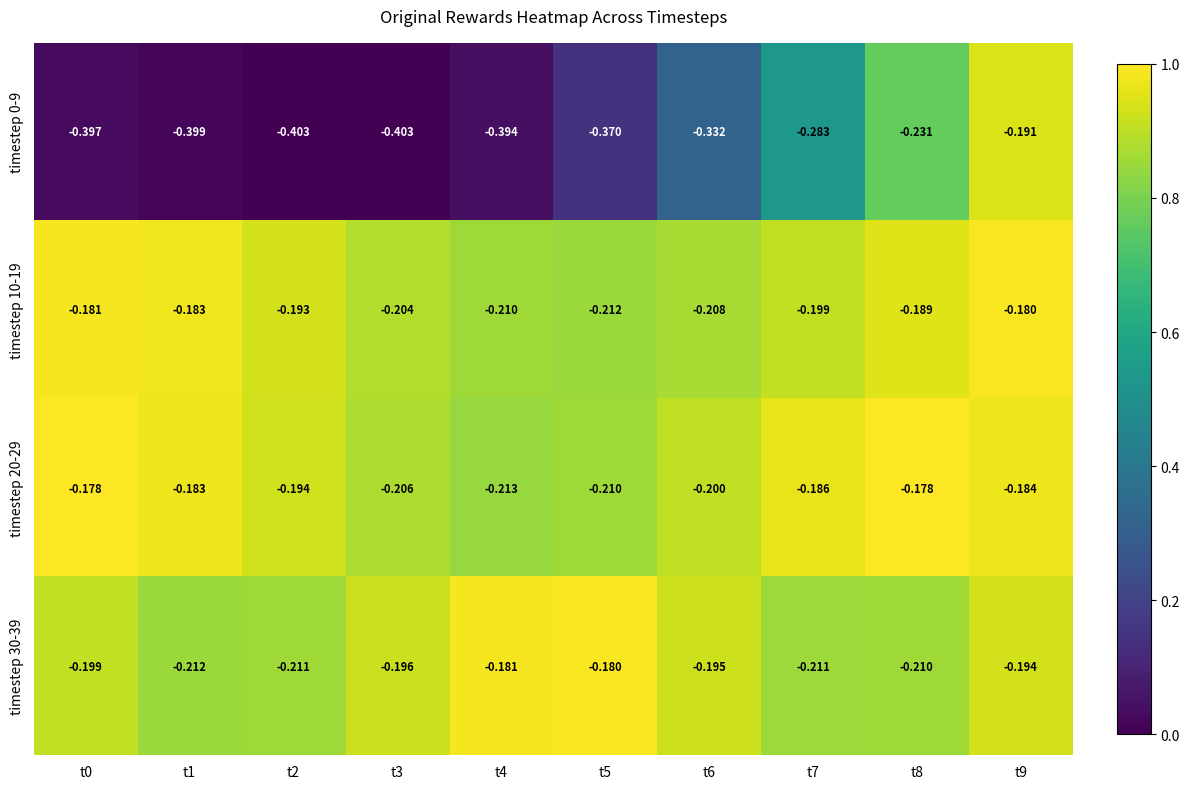

What is the total value across all series at t9?

-0.7